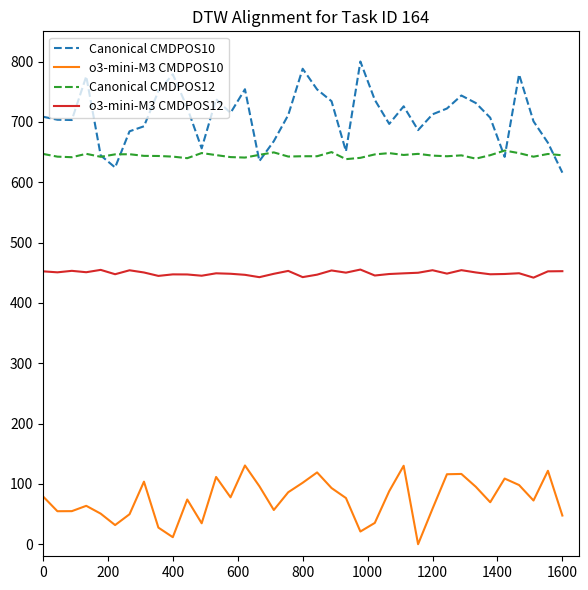

What is the maximum value shown in the chart?

800.0